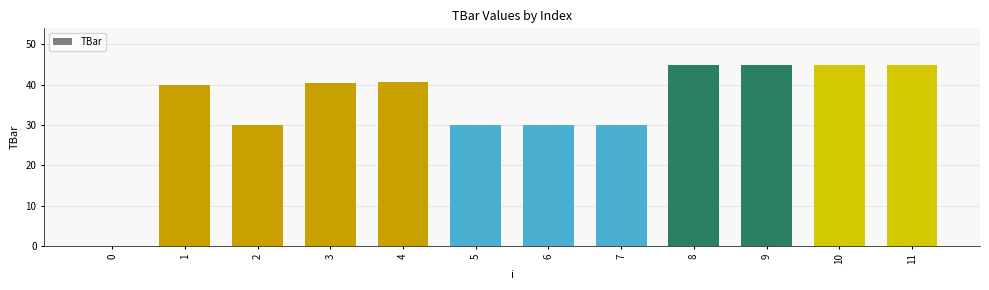

The value at 8 is 45.0. True or false?

True